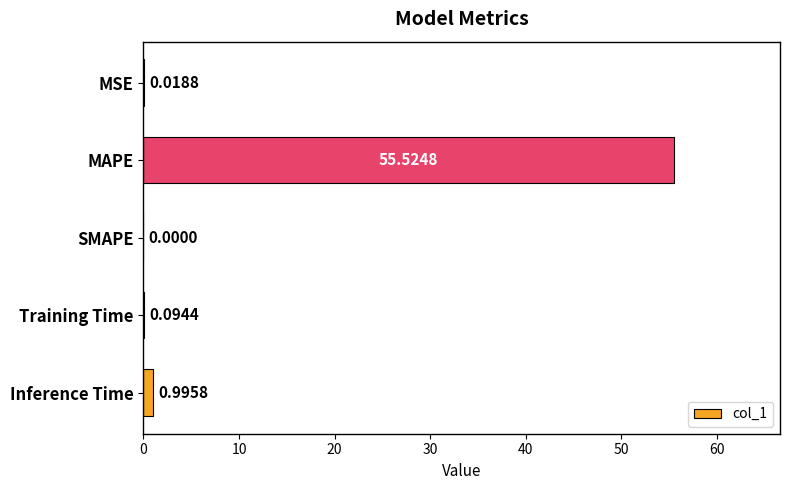

Between Training Time and Inference Time, which is larger?

Inference Time